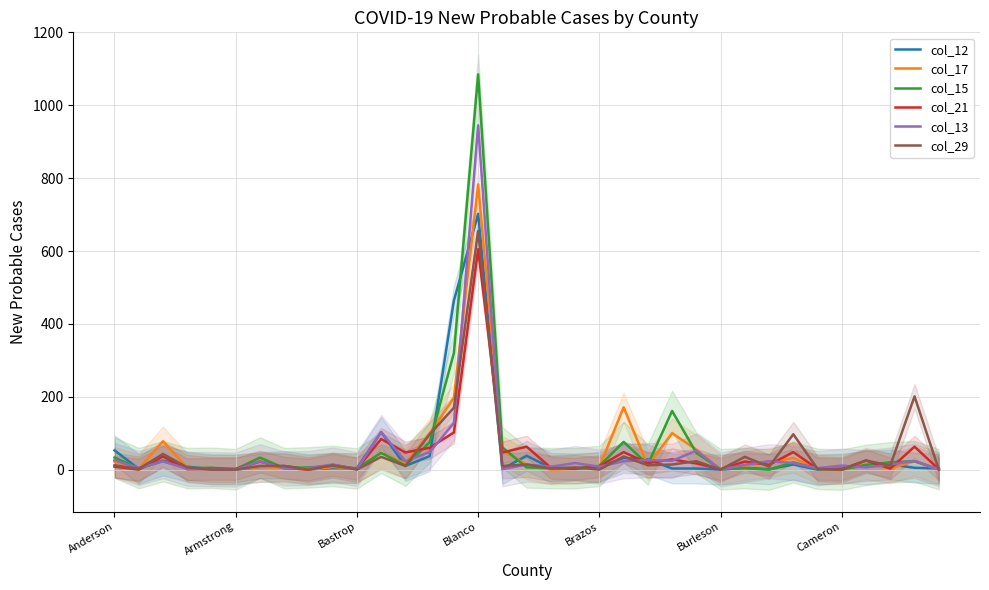

Is it true that col_15 equals 21 at 13?

False